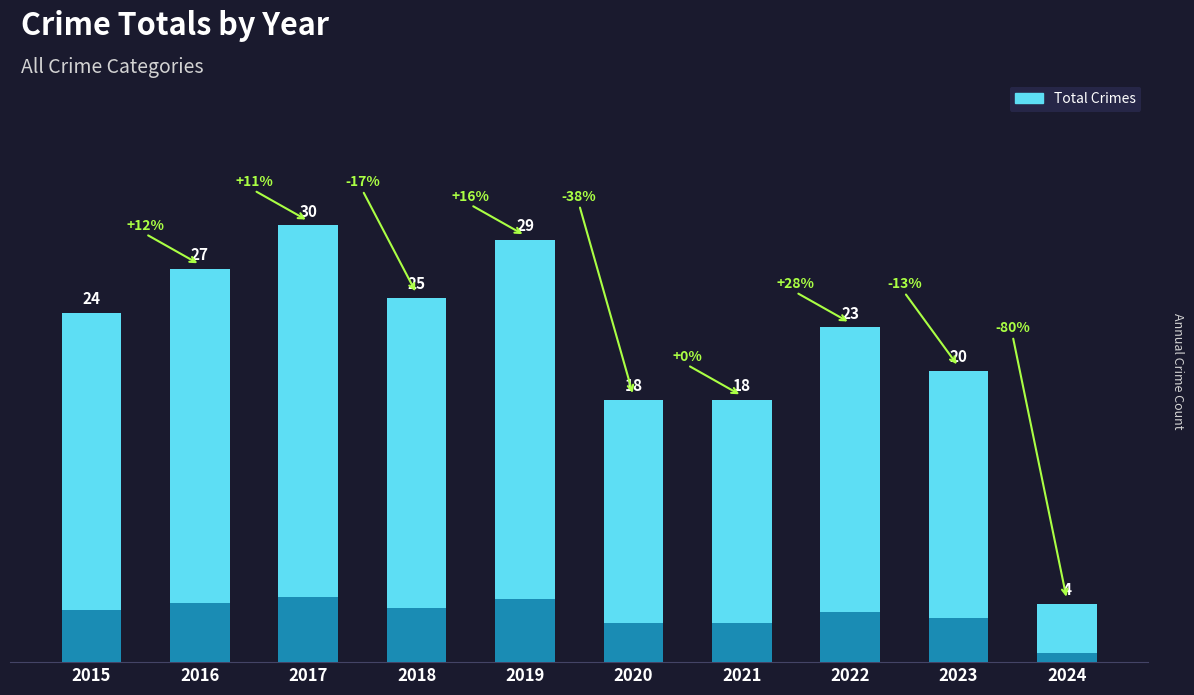

Reading right to left, list all the values displayed in this chart.

2024=4	2023=20	2022=23	2021=18	2020=18	2019=29	2018=25	2017=30	2016=27	2015=24